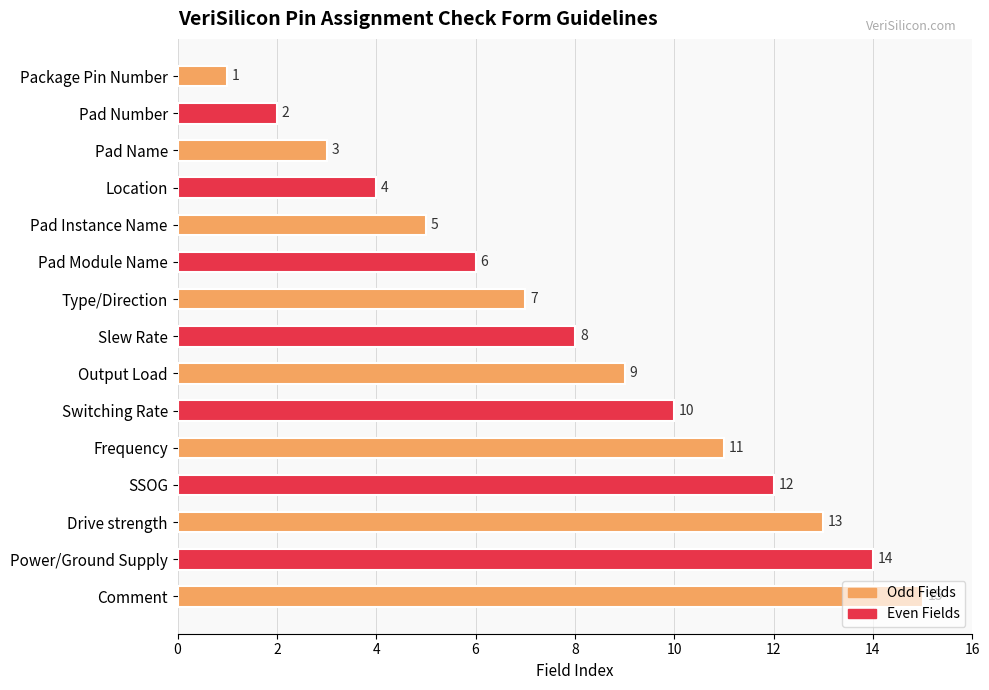

What is the difference between the maximum and second lowest values?

13